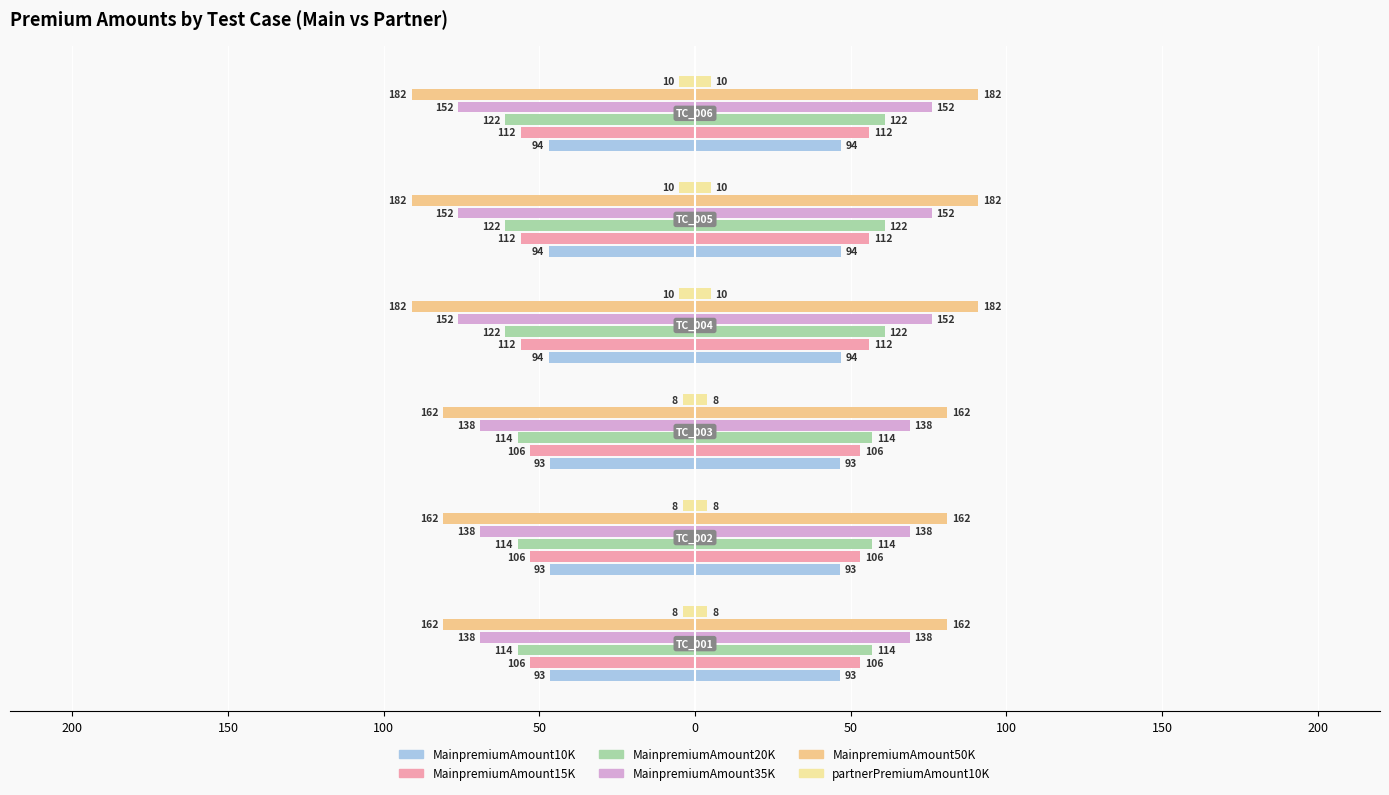

Is it true that MainpremiumAmount20K equals -61.0 at 0?

True